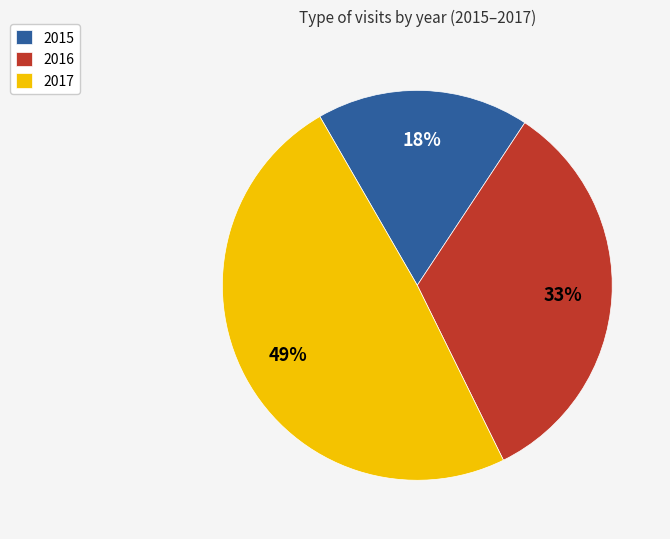

How many slices are in this pie chart?

3